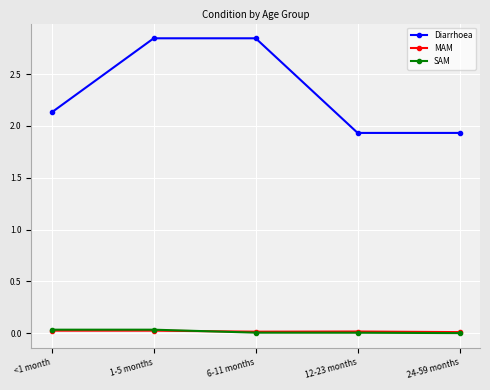

Does the chart have visible grid lines?

Yes